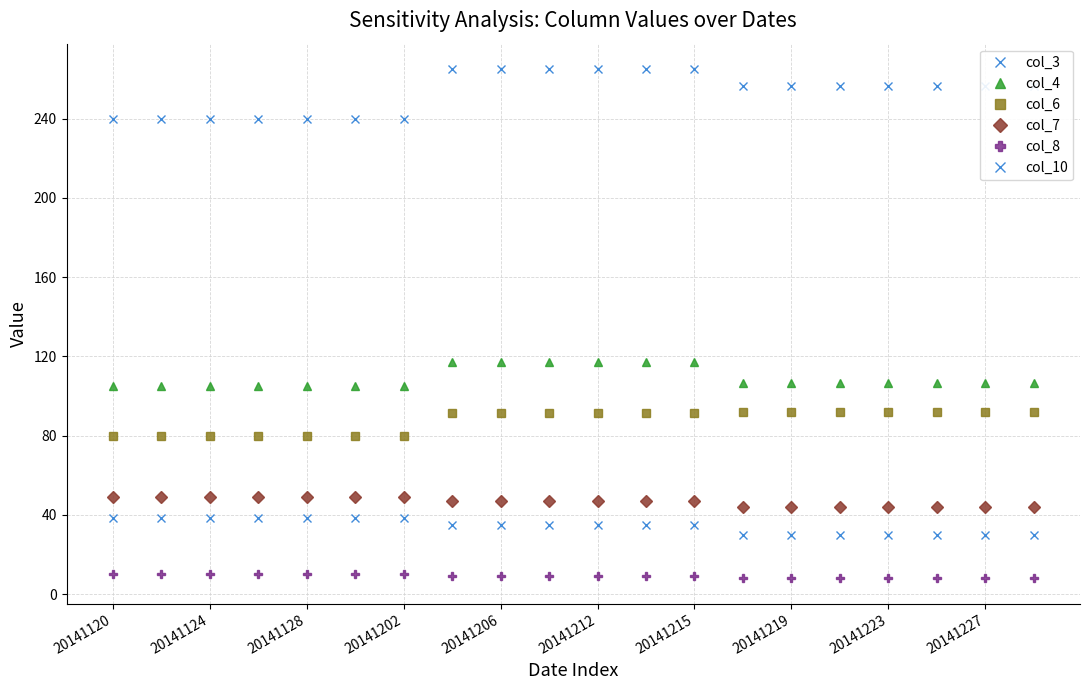

True or false: col_6 and col_8 intersect in this chart.

False